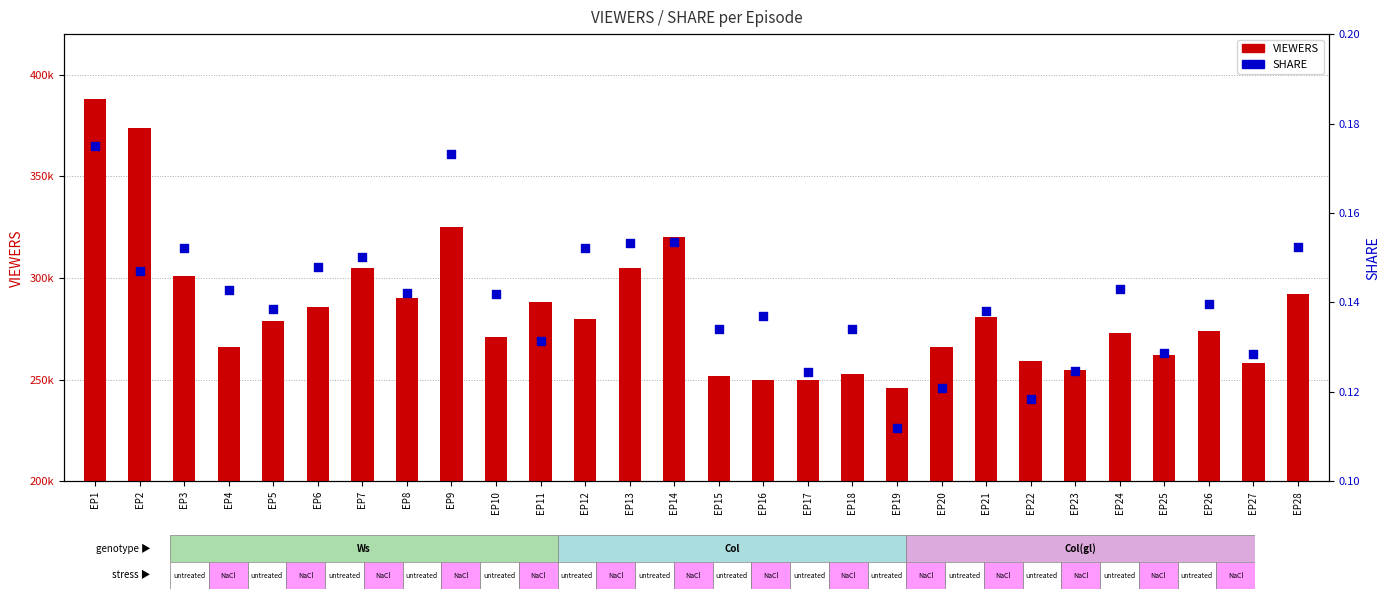

What are all the series names shown in the legend?

VIEWERS, SHARE